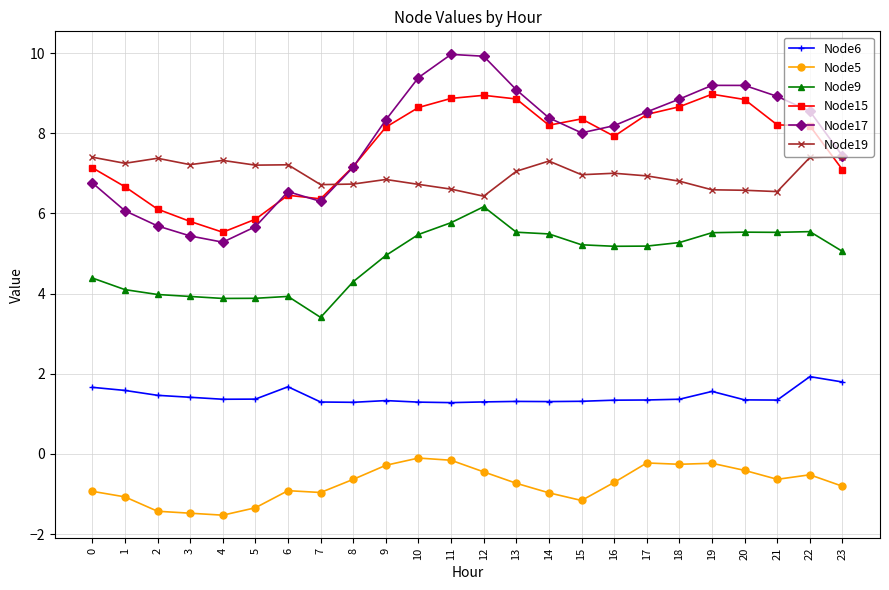

Which series has the largest total across all categories?

Node17